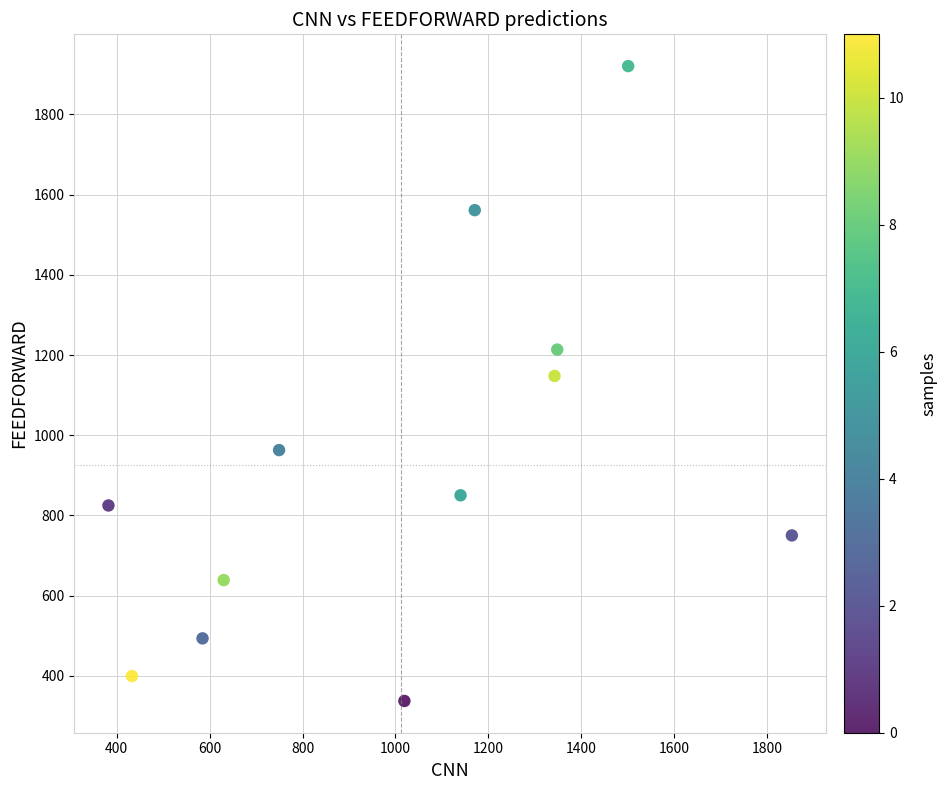

What Y value in the scatter plot is closest to 1129?

1147.9